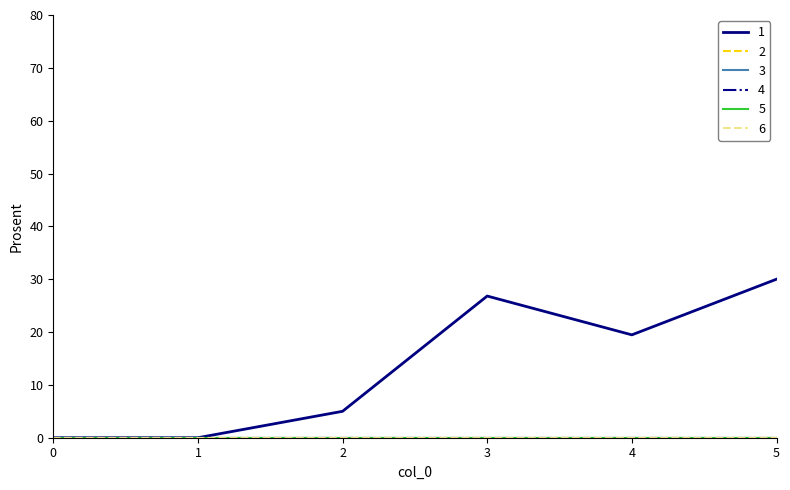

Does the chart display data point markers on the line(s)?

No